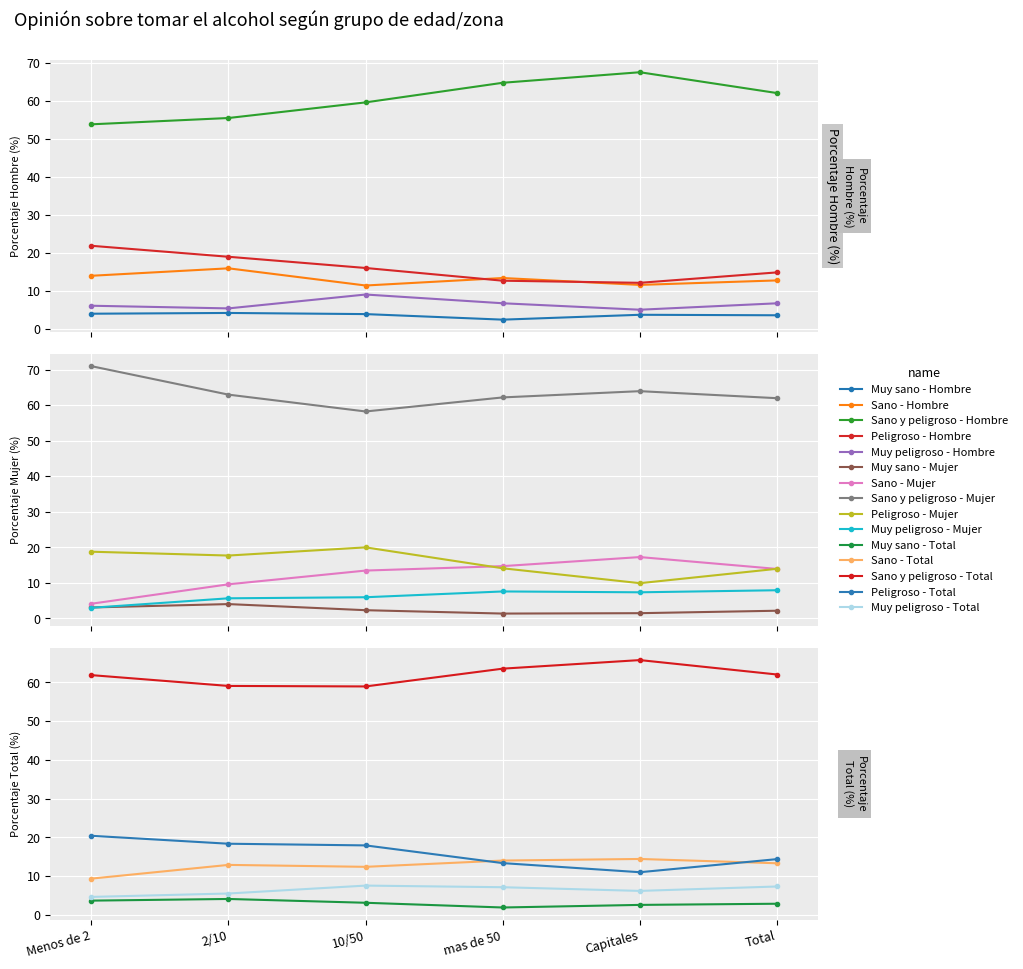

What is the label of the 2nd point from the left?

2/10